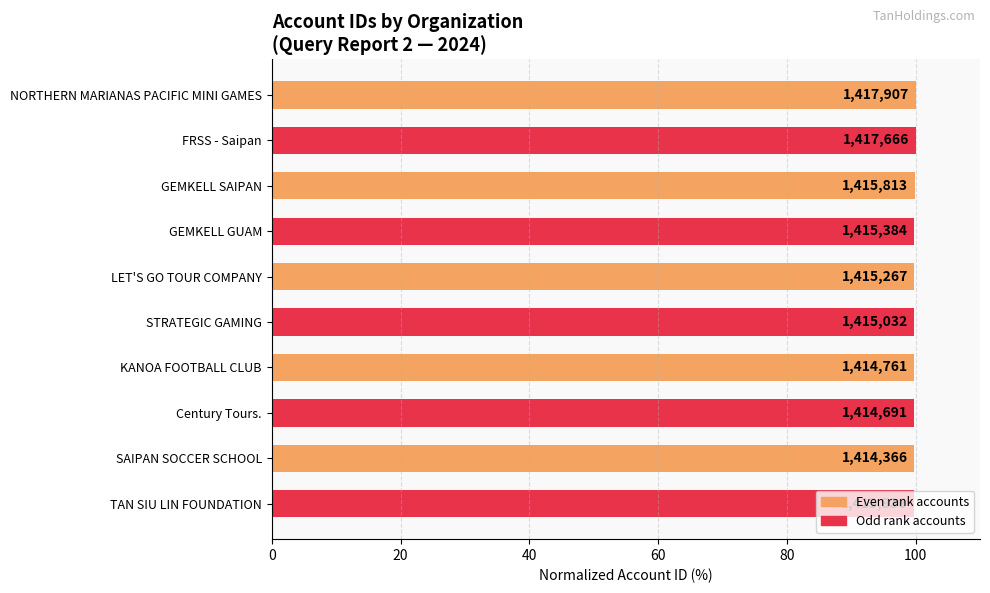

How many bars are there in total?

10